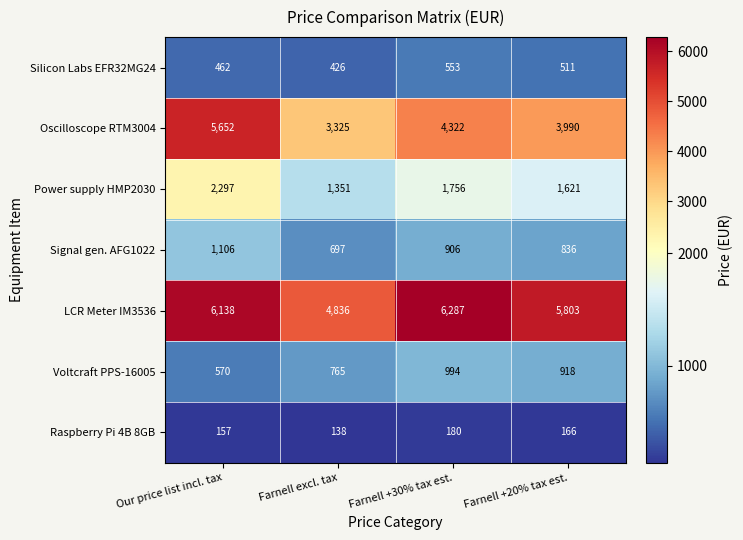

Count the number of data series in this chart.

7